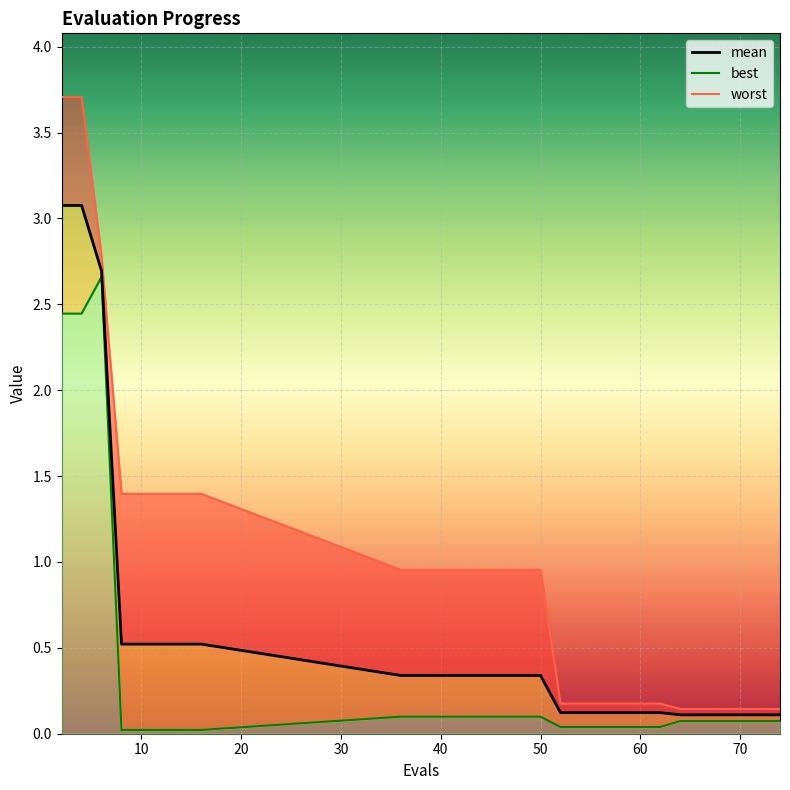

What is the average value?

0.7